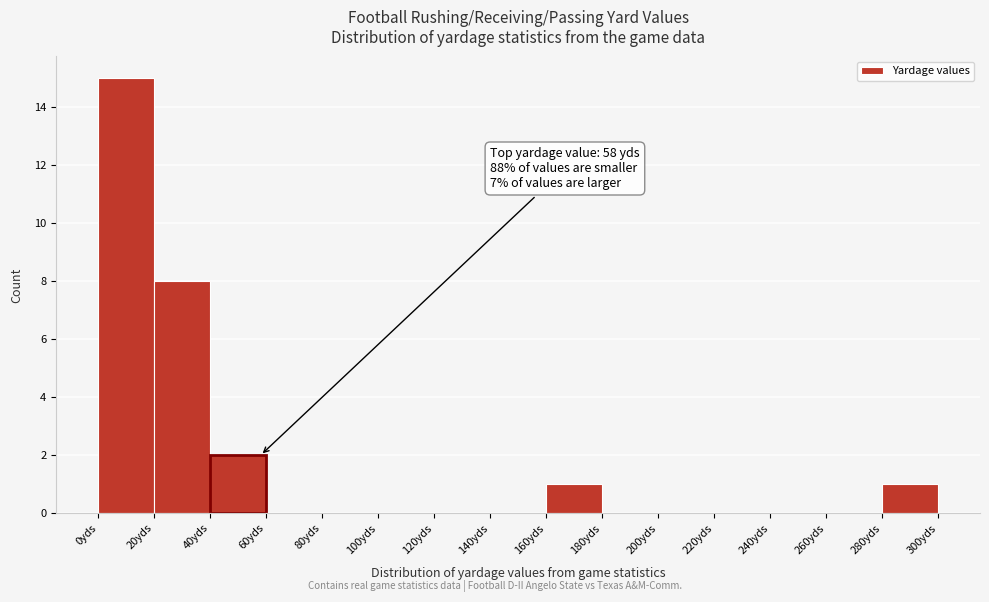

Which range on the x-axis has the tallest bar?

0 to 20